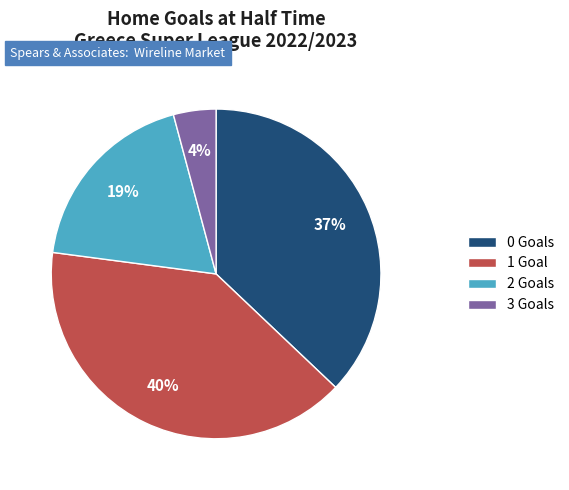

Which has a higher value, 1 or 2?

1